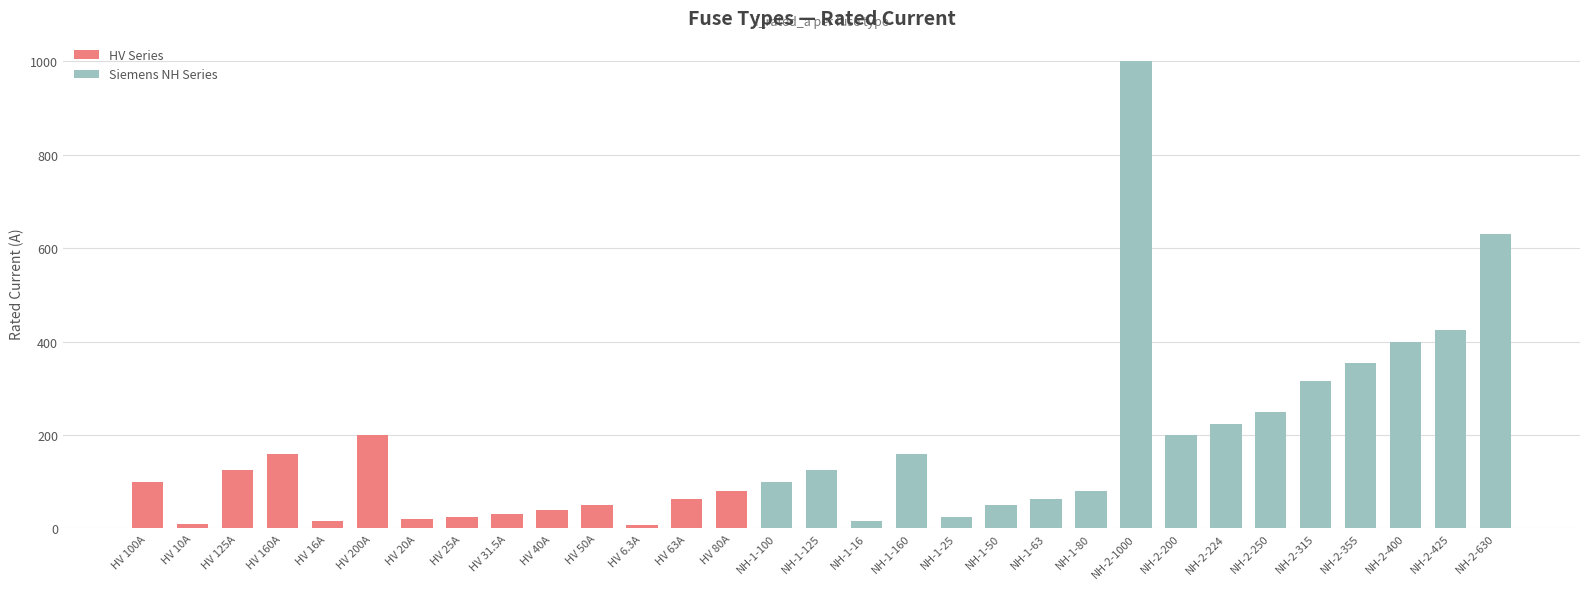

The chart shows a value of 3.3 at HV 6.3A. True or false?

False